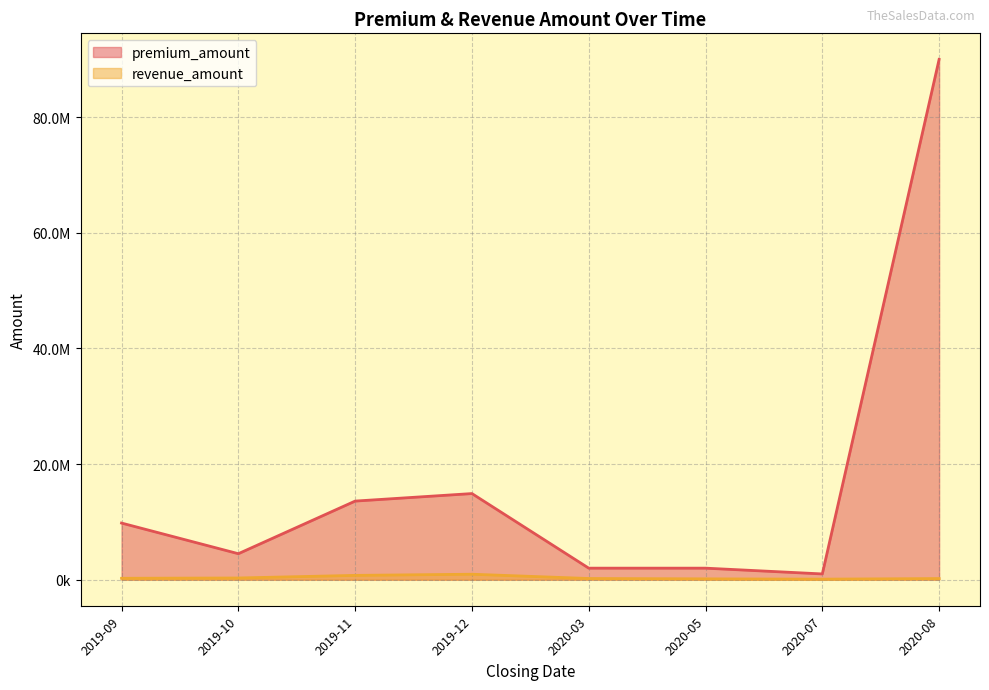

At how many categories does at least one series exceed 67478533?

1